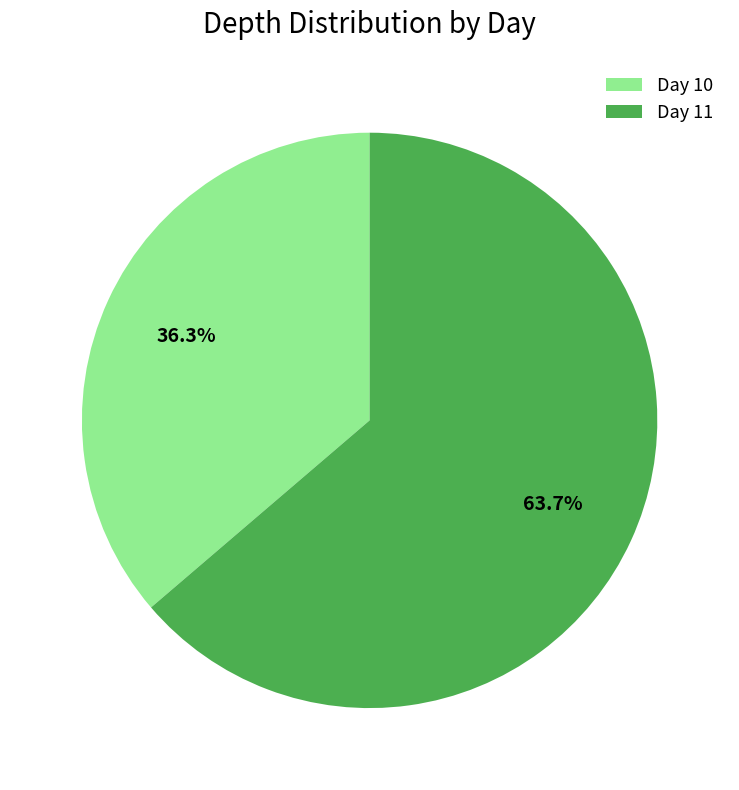

Is there a majority slice in this chart?

Yes